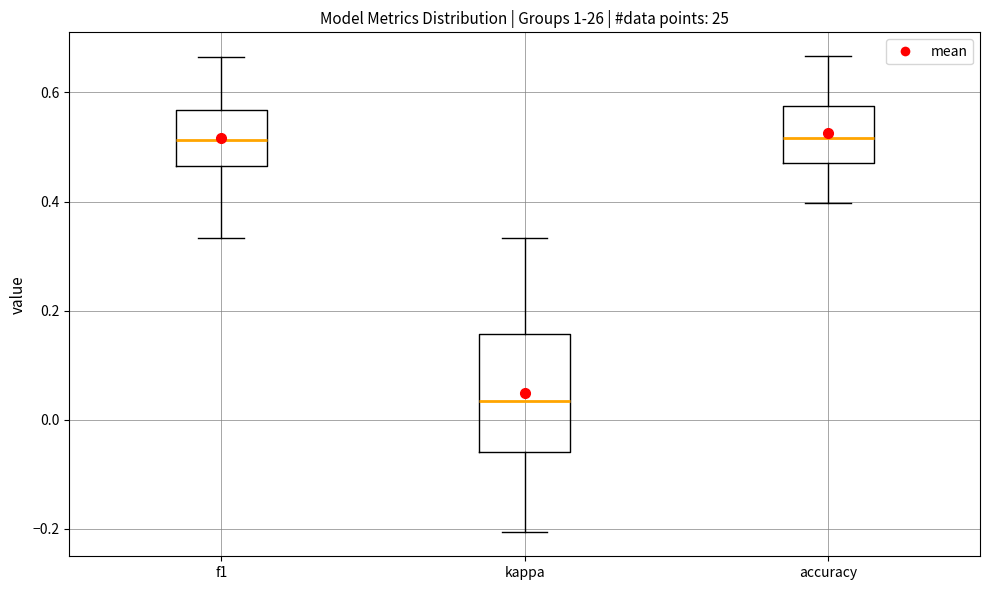

Reading left to right, read every box against the y-axis: the position of its median line, the range the box covers, and the ends of its whiskers. The values are not printed on the chart, so give them approximately, as read against the axis.

f1: median 0.52, box 0.46 to 0.56, whiskers 0.34 to 0.66
kappa: median 0.04, box -0.06 to 0.16, whiskers -0.20 to 0.34
accuracy: median 0.52, box 0.48 to 0.58, whiskers 0.40 to 0.66